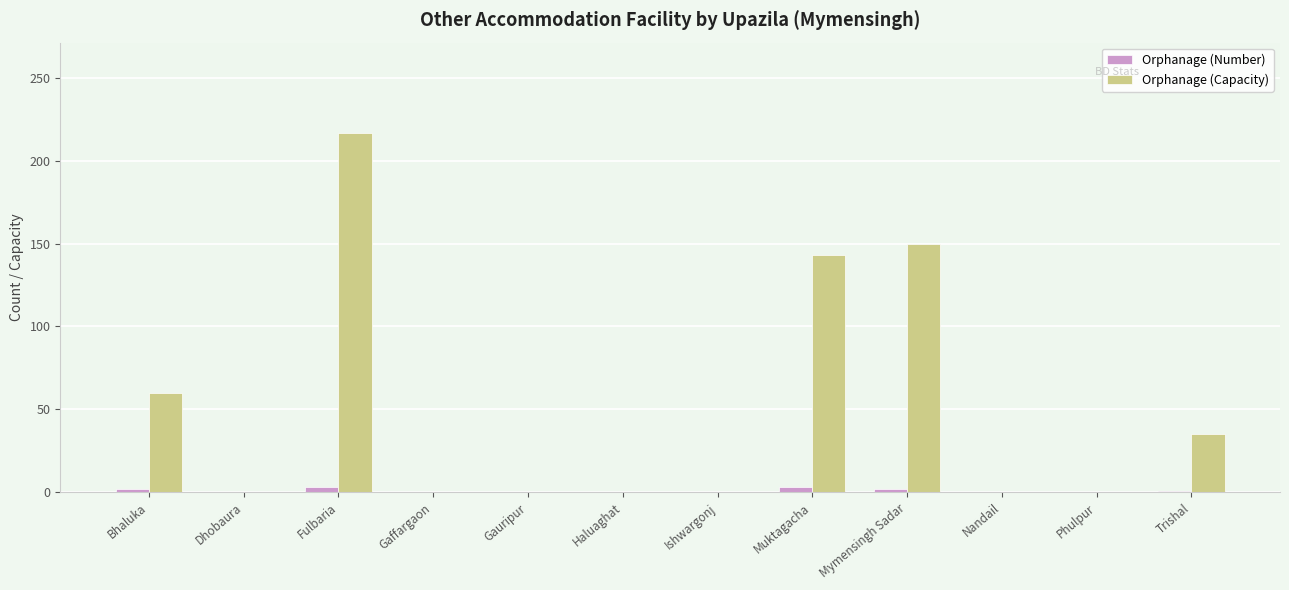

Where is Orphanage (Capacity) nearest to the value 108?

Muktagacha